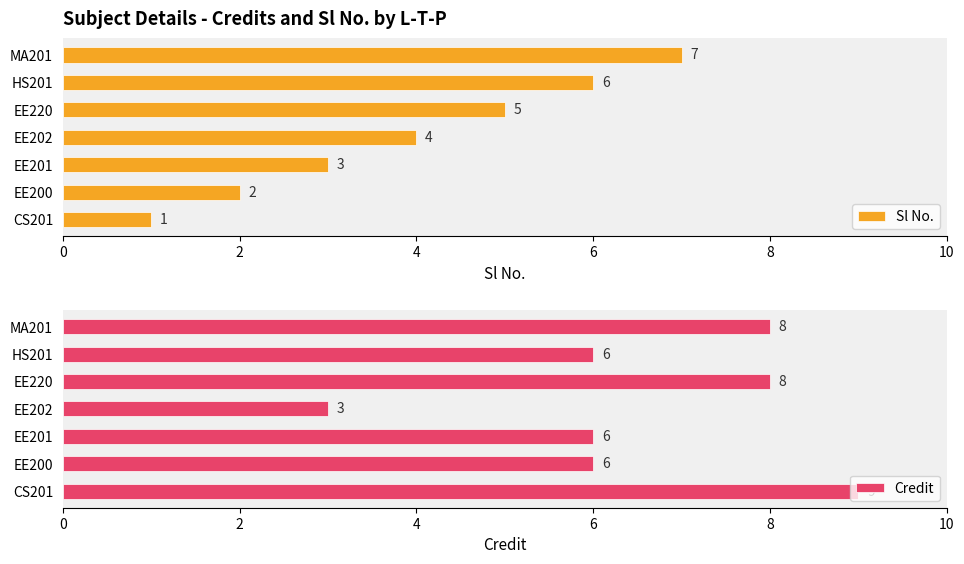

Reading right to left, what are all the values shown in this chart?

Sl No.: 7	6	5	4	3	2	1
Credit: 8	6	8	3	6	6	9